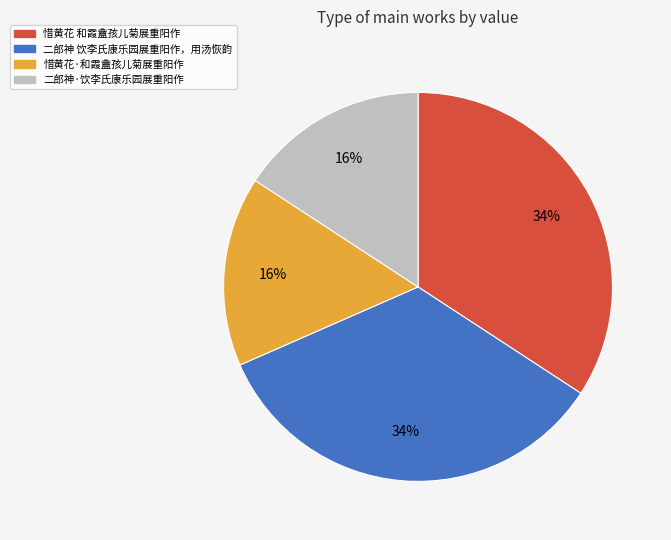

Is 二郎神·饮李氏康乐园展重阳作 the majority of the pie?

No